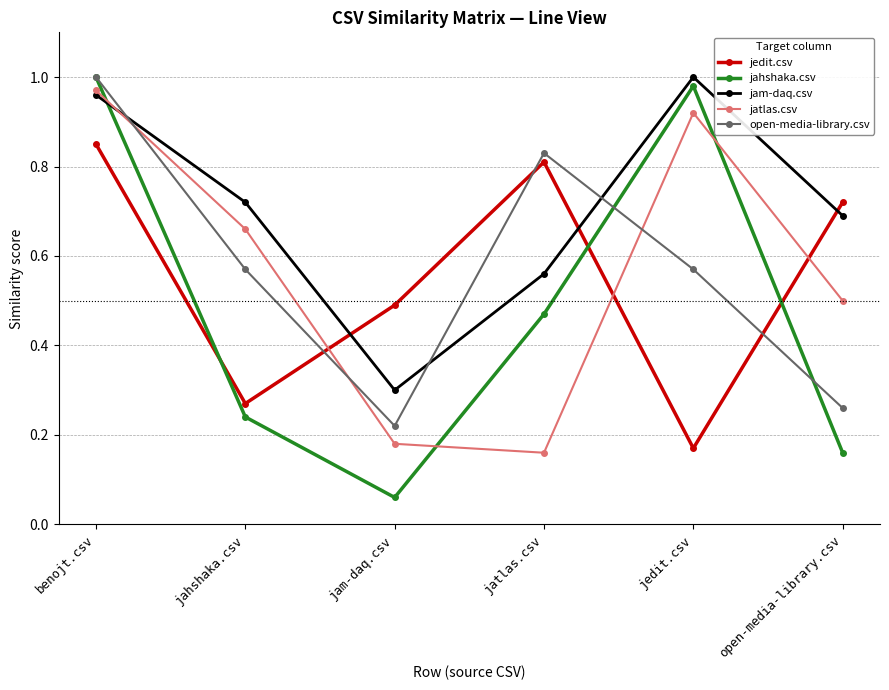

At which category is the sum across all series the highest?

benojt.csv